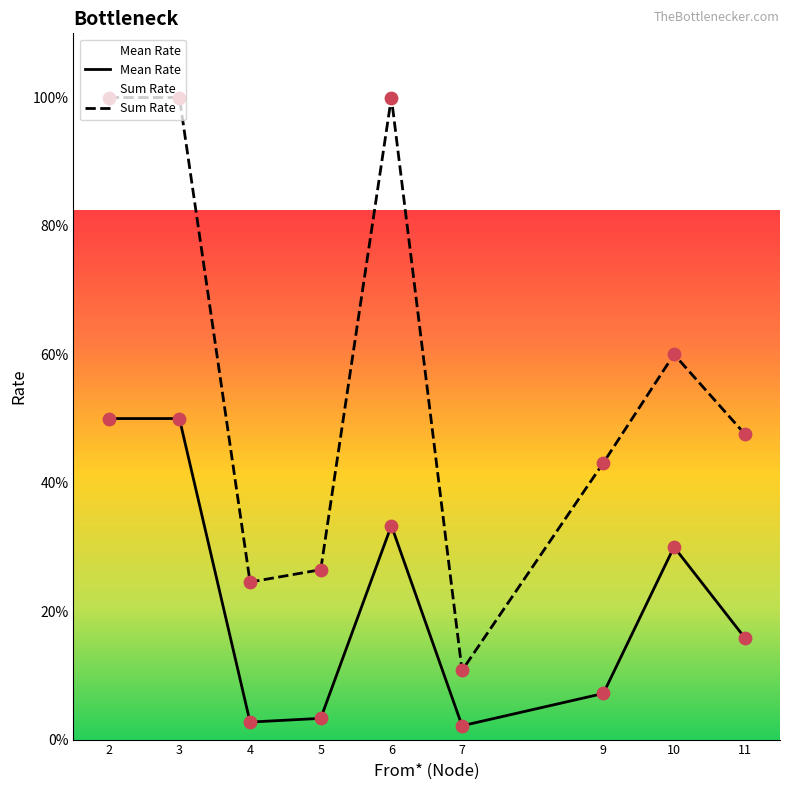

Is the value of Sum Rate at 9 greater than the value of Mean Rate at 6?

Yes